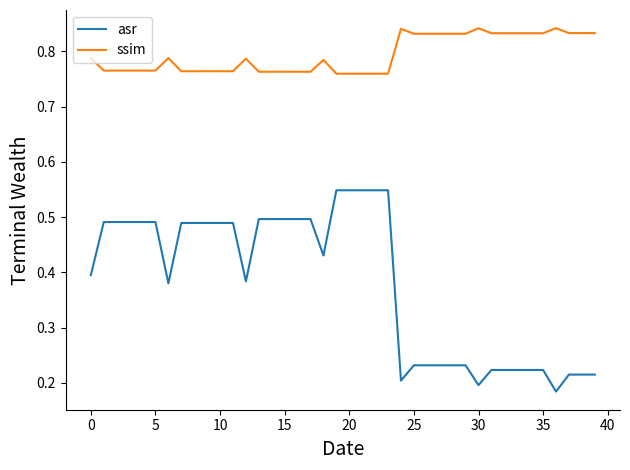

Does the chart have visible grid lines?

No